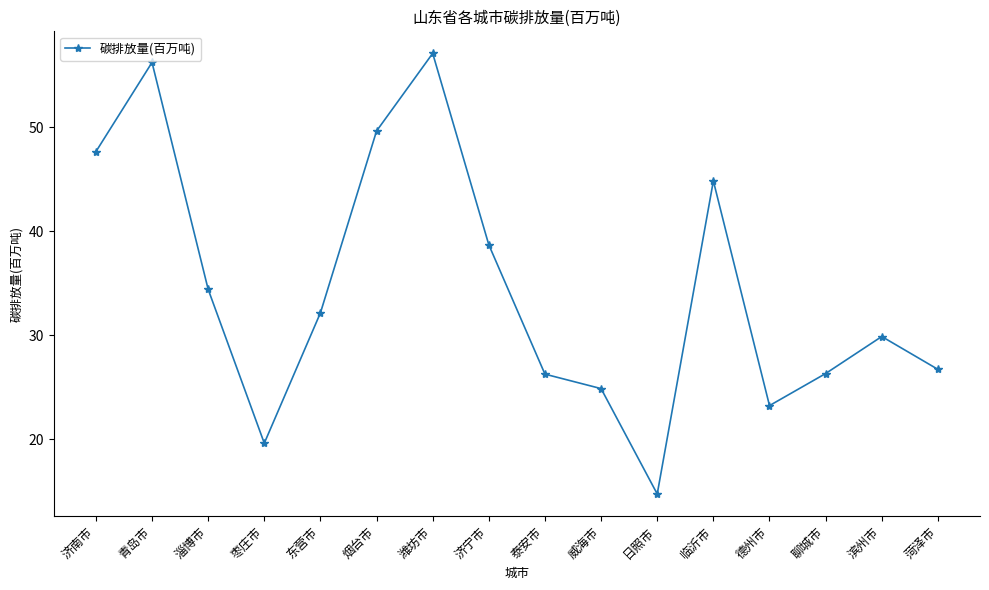

Is this an area chart (filled region under the line)?

No